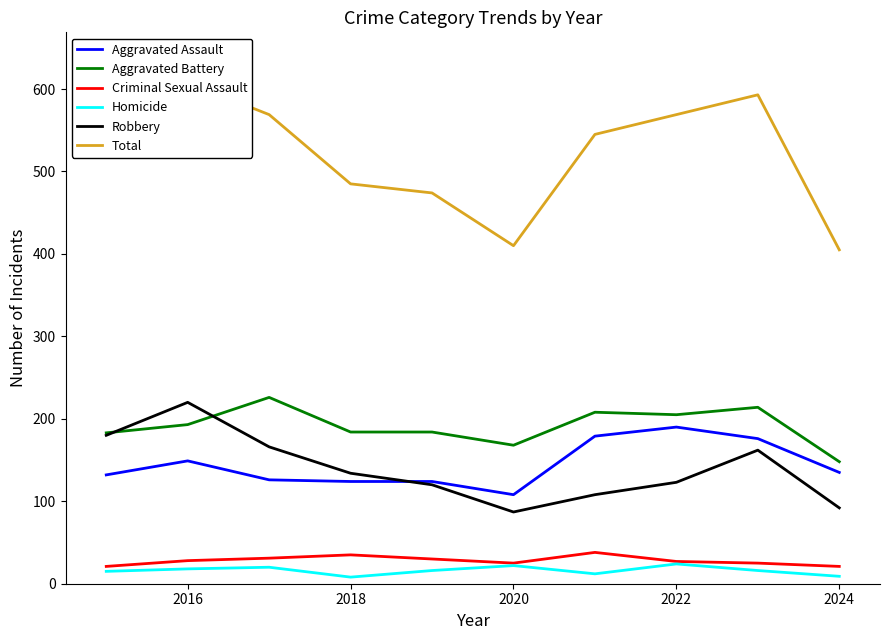

In Homicide, how many points are lower than both neighbors (excluding endpoints)?

2